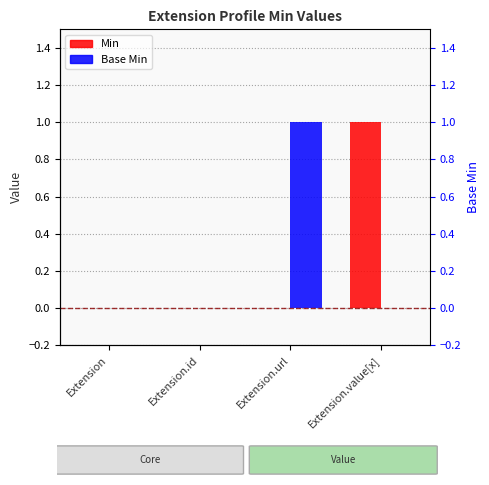

At which label is Base Min closest to 0?

Extension